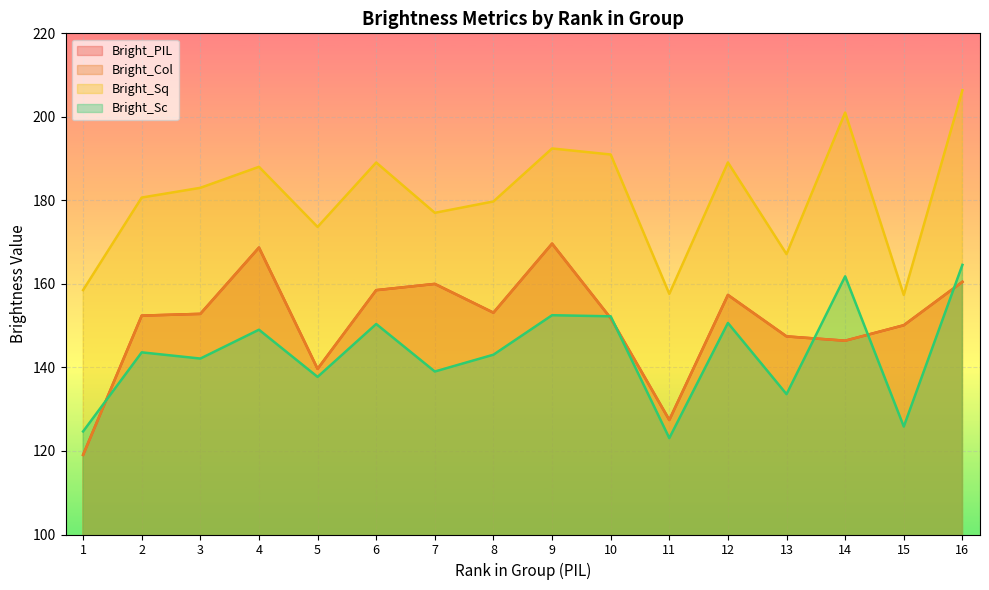

Where is the first local minimum for Bright_Col?

5